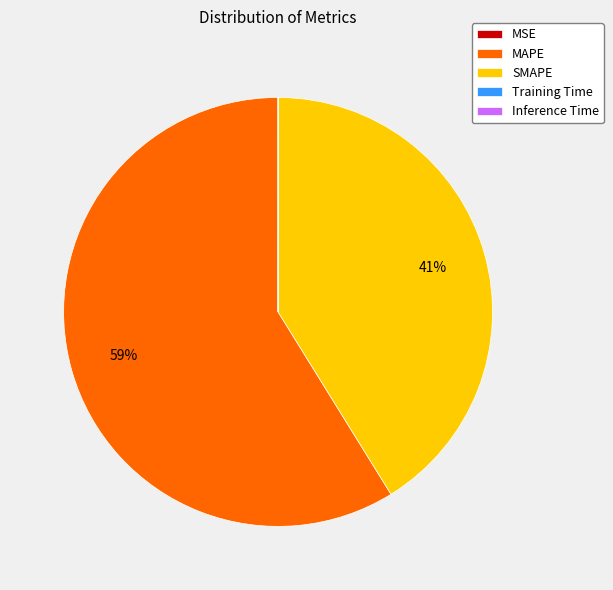

The MAPE slice represents 54% of the pie. True or false?

False